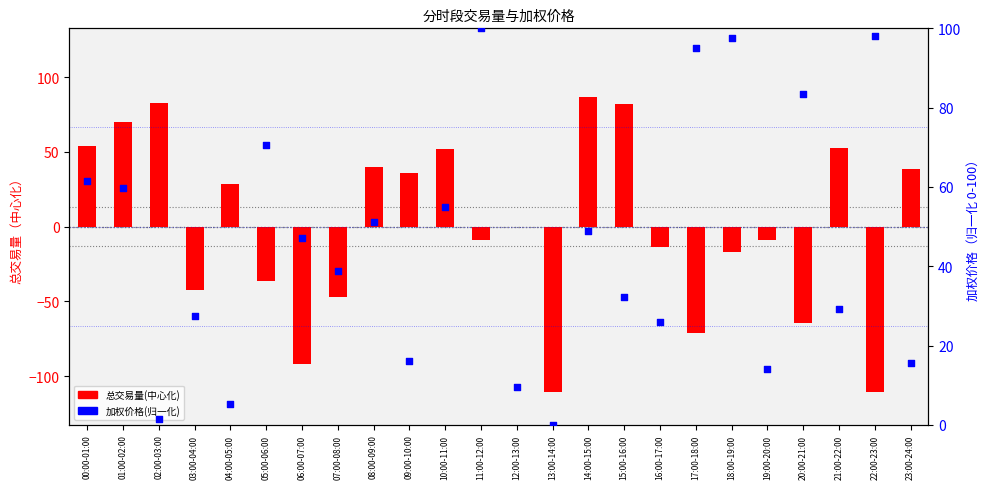

Which series contains the highest Y value?

加权价格(归一化)